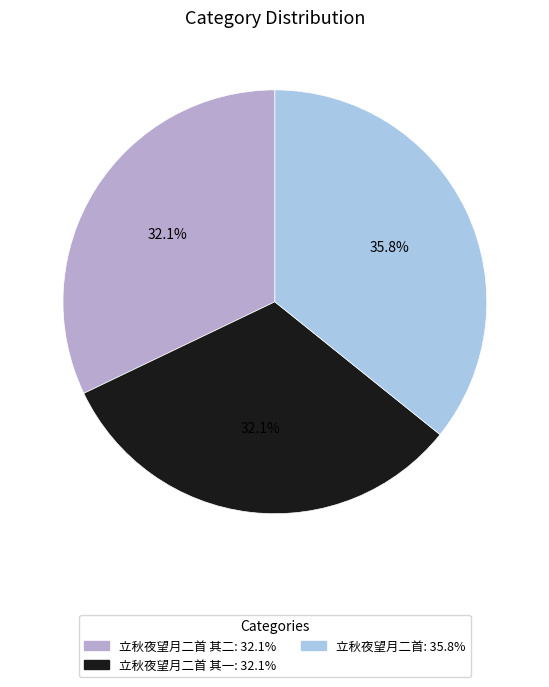

Is there any slice that represents more than half of the pie?

No